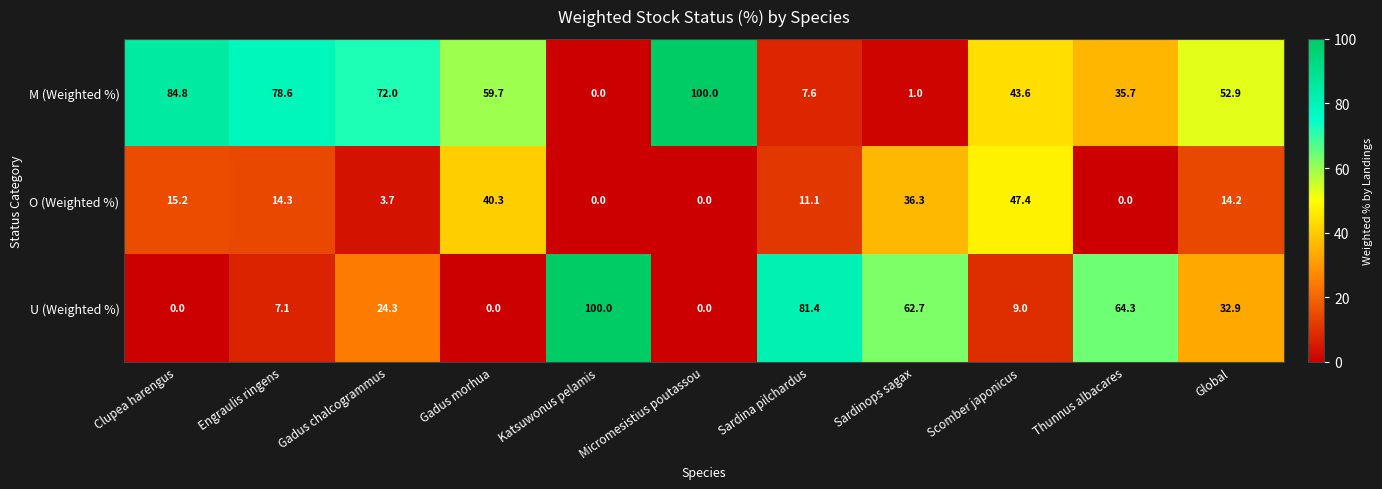

What is the maximum value shown in the chart?

100.0